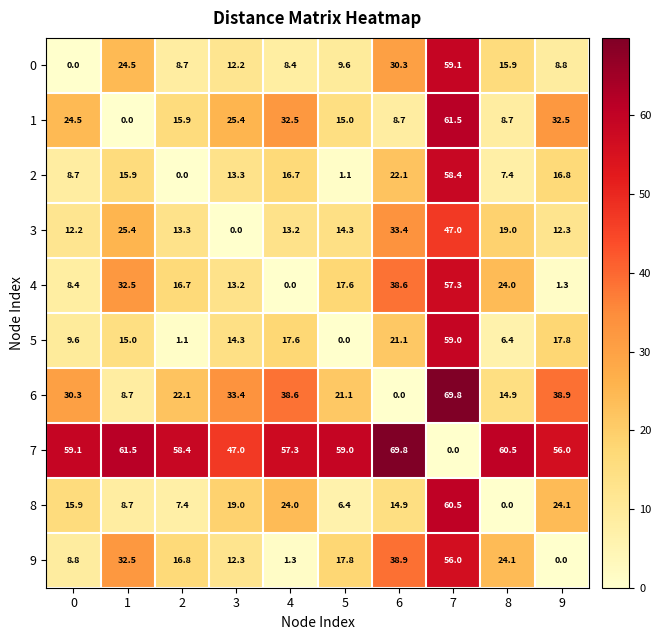

Where is 7 nearest to the value 34?

3